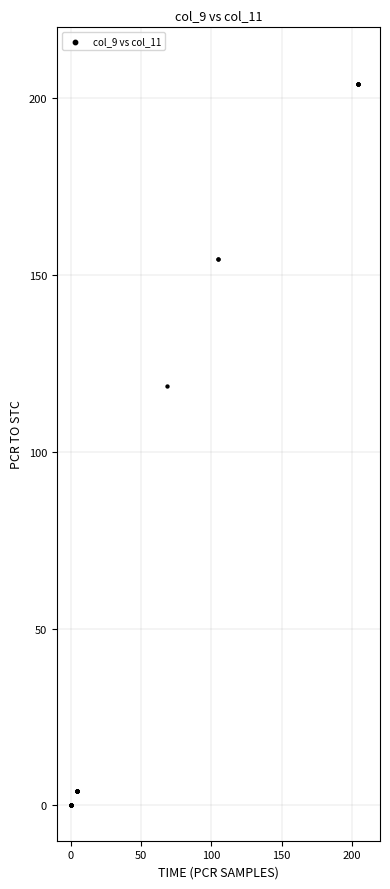

What Y value in the scatter plot is closest to 102?

118.5